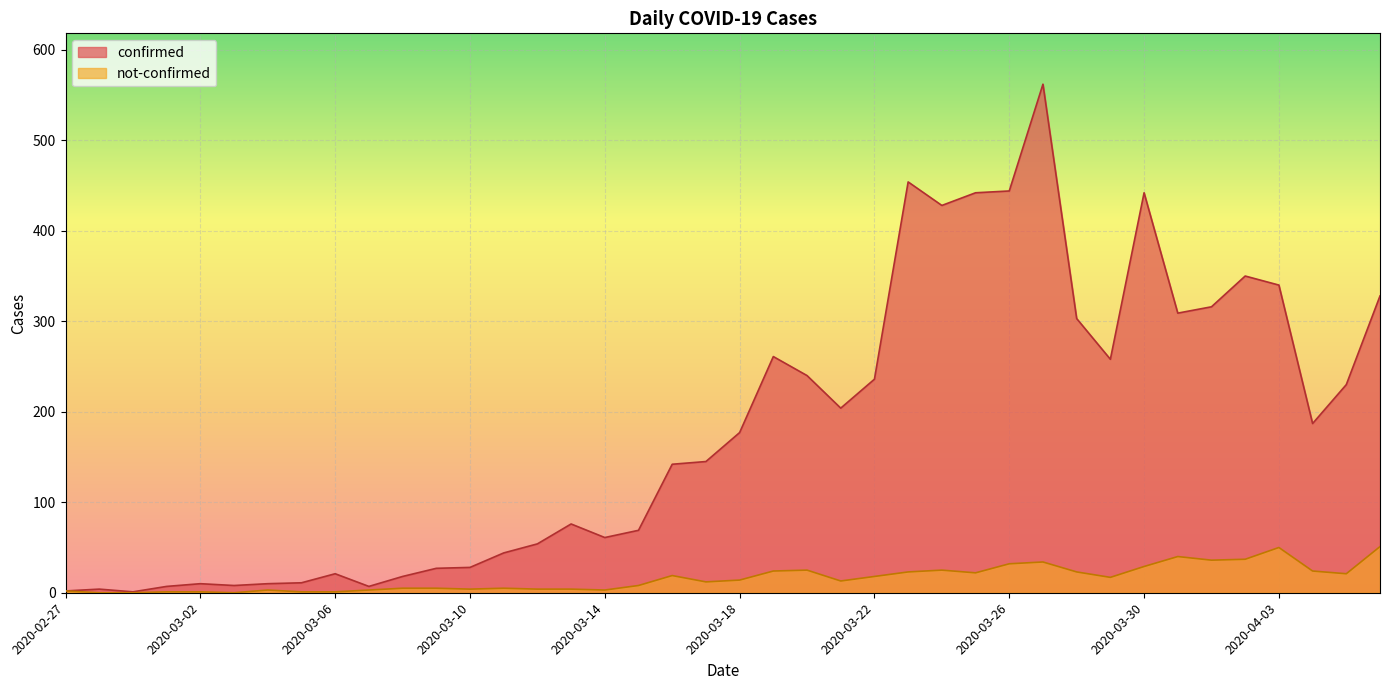

List the series in order of their overall mean, highest first.

confirmed, not-confirmed